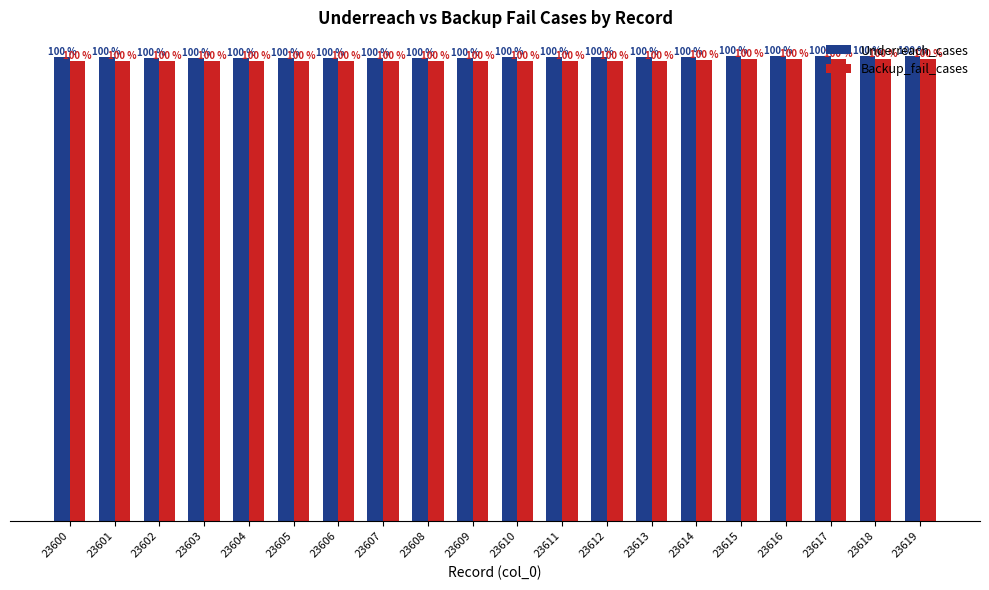

List the series in order of their overall mean, lowest first.

Backup_fail_cases, Underreach_cases